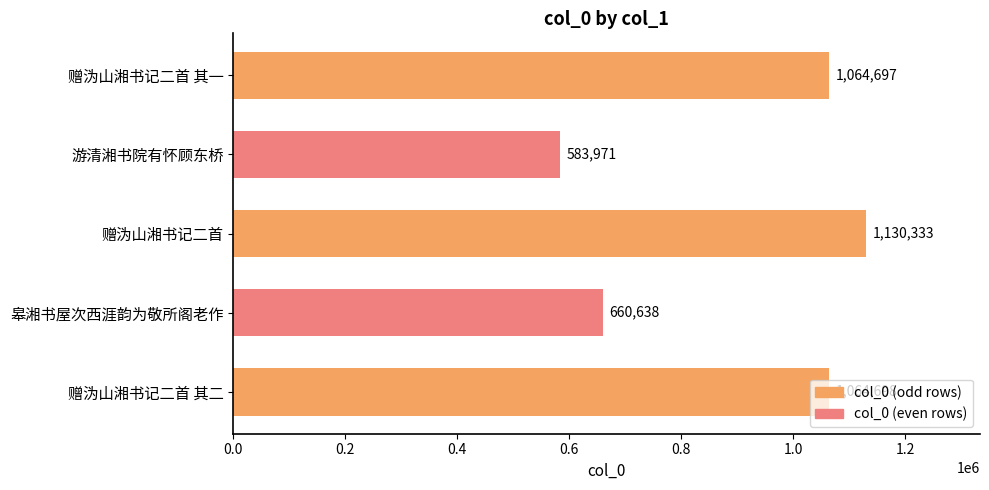

List the labels in order of value, largest first.

赠沩山湘书记二首, 赠沩山湘书记二首 其二, 赠沩山湘书记二首 其一, 皋湘书屋次西涯韵为敬所阁老作, 游清湘书院有怀顾东桥